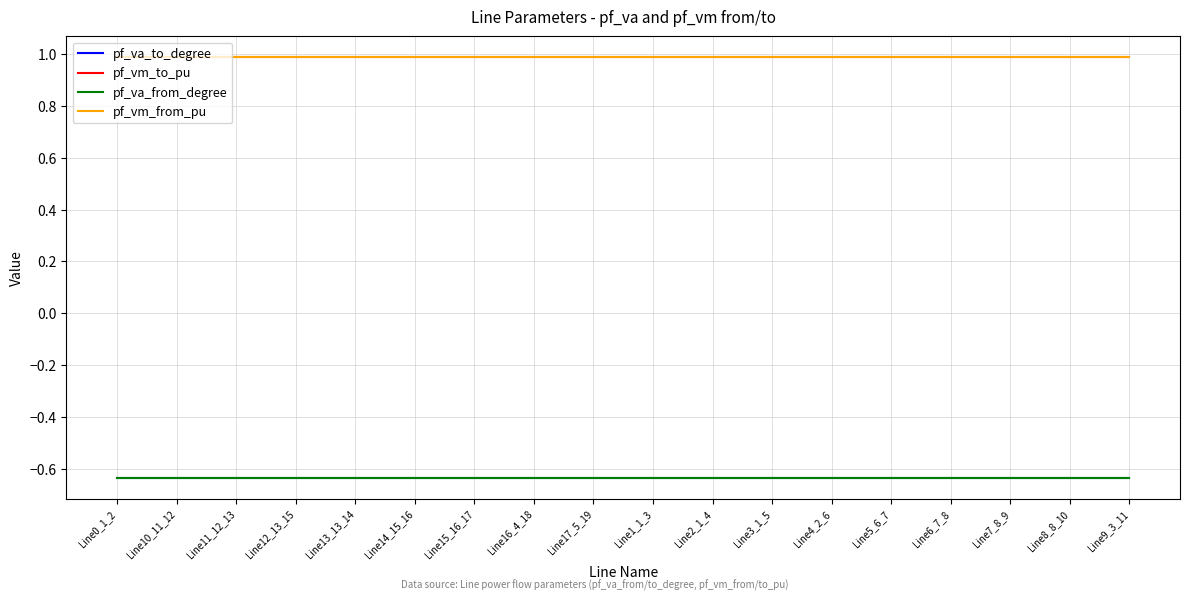

True or false: pf_vm_from_pu has a value of 0.3 at Line4_2_6.

False